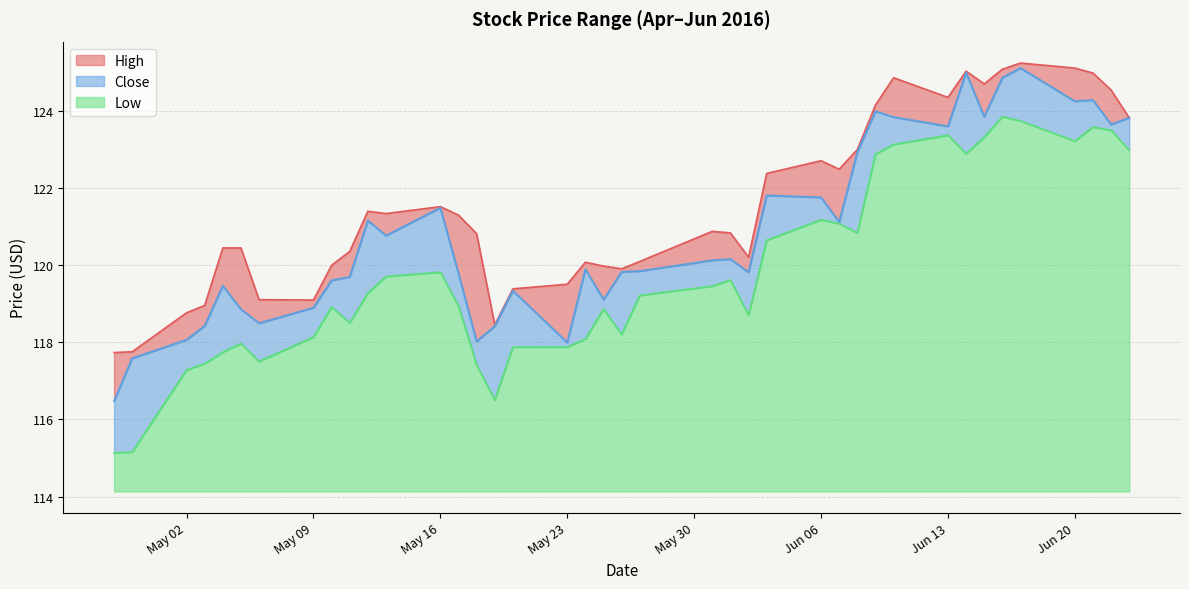

Where does the Close series first go above 120?

2016-05-12